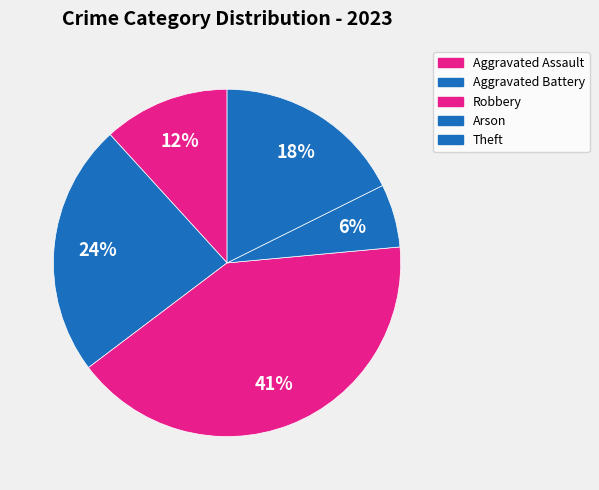

Is it true that Aggravated Assault is 12% of the pie?

True